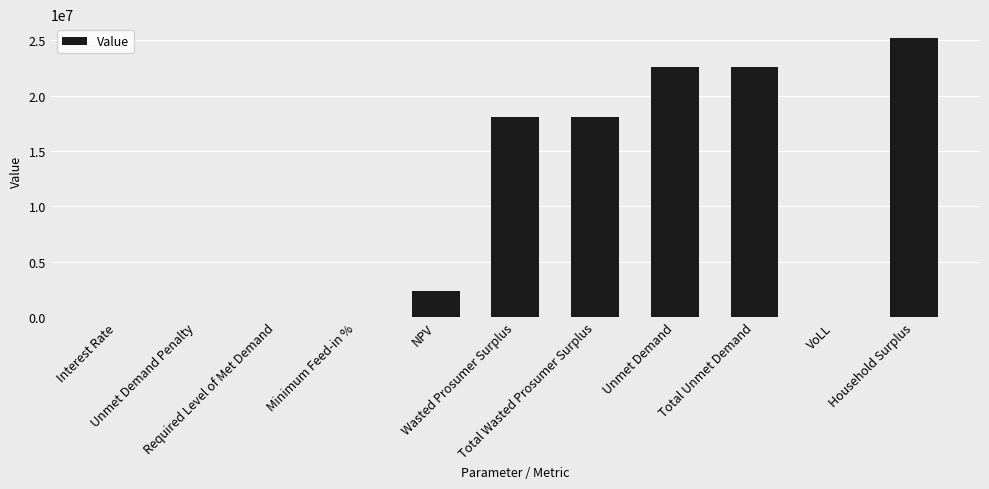

Is it true that the value at Unmet Demand is 22598927.4?

True